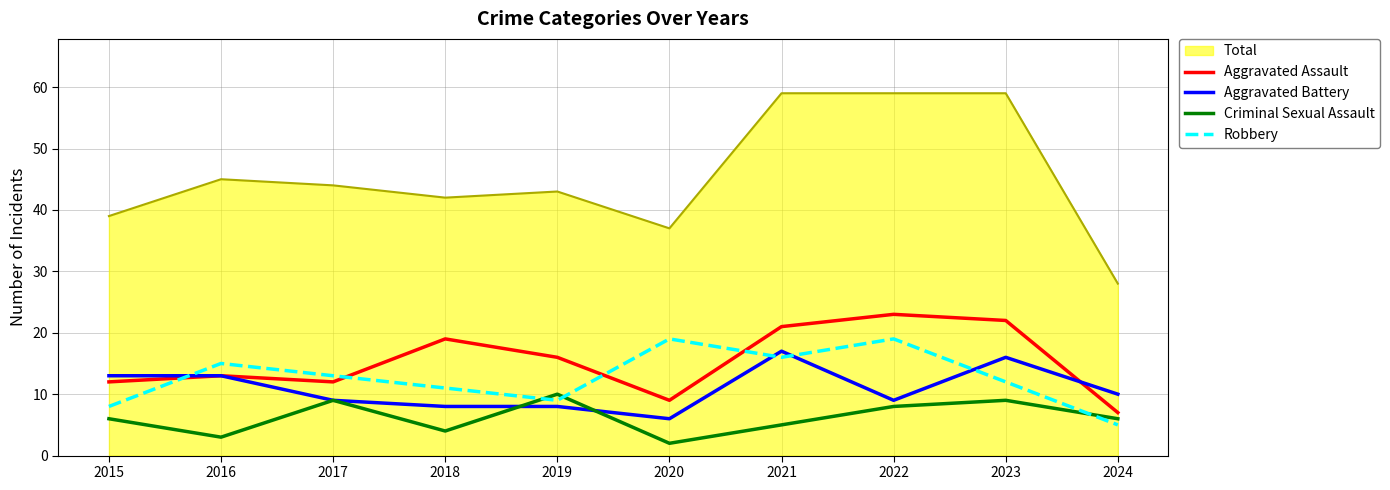

The Robbery series shows 20 at 2023. True or false?

False